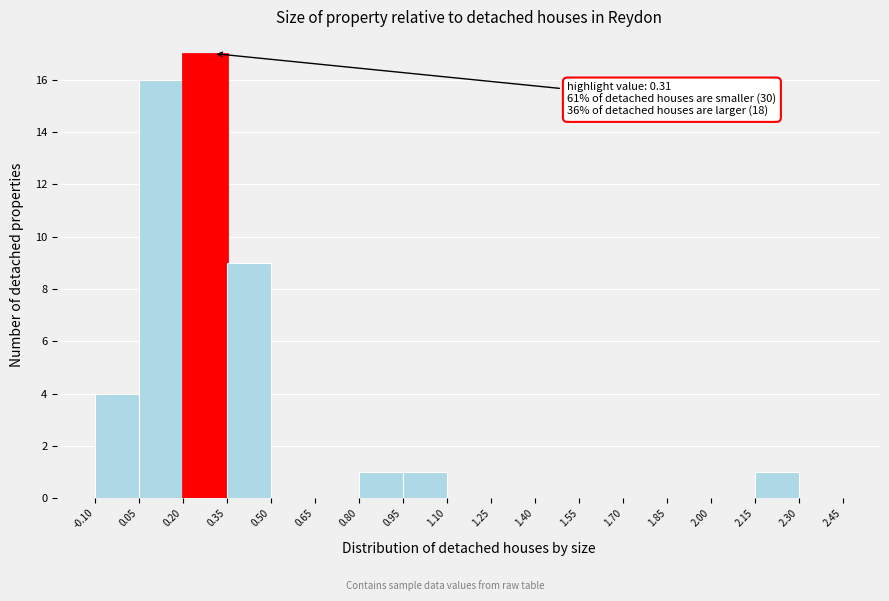

Which range on the x-axis has the tallest bar?

0.20 to 0.35